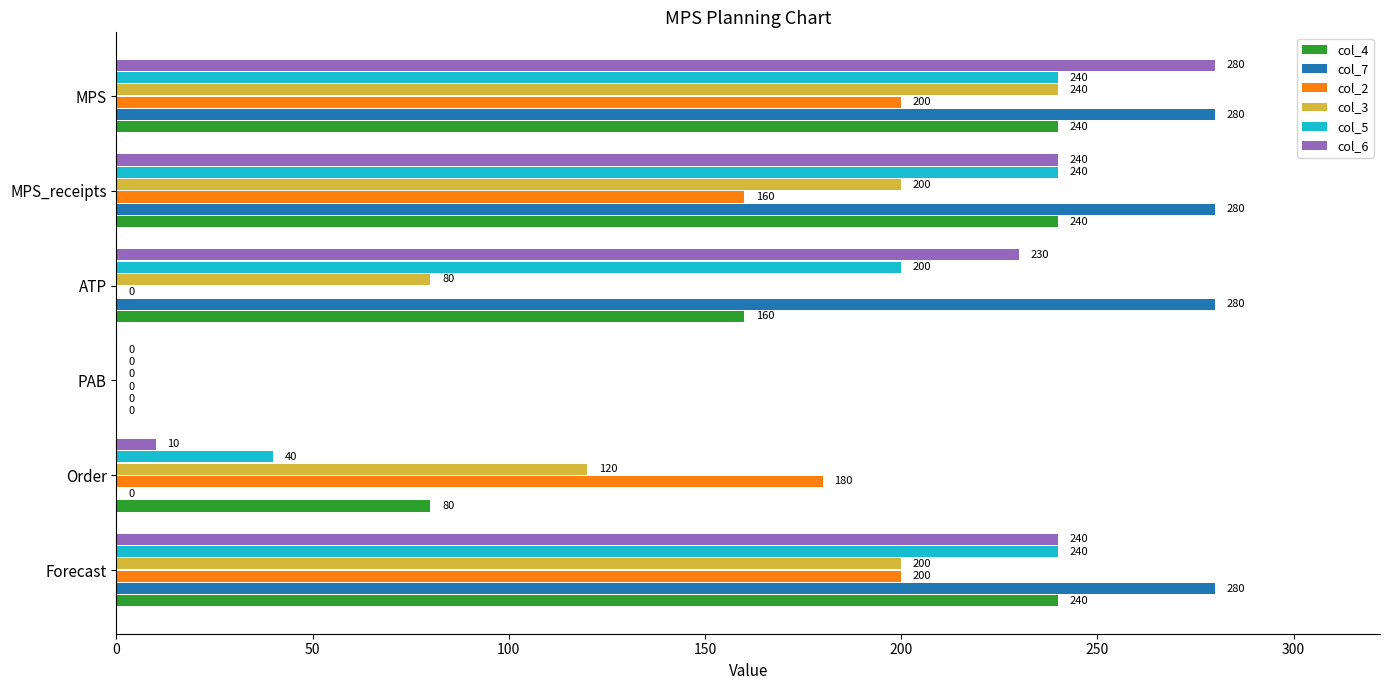

Between Forecast and Order, which series saw the biggest shift?

col_7